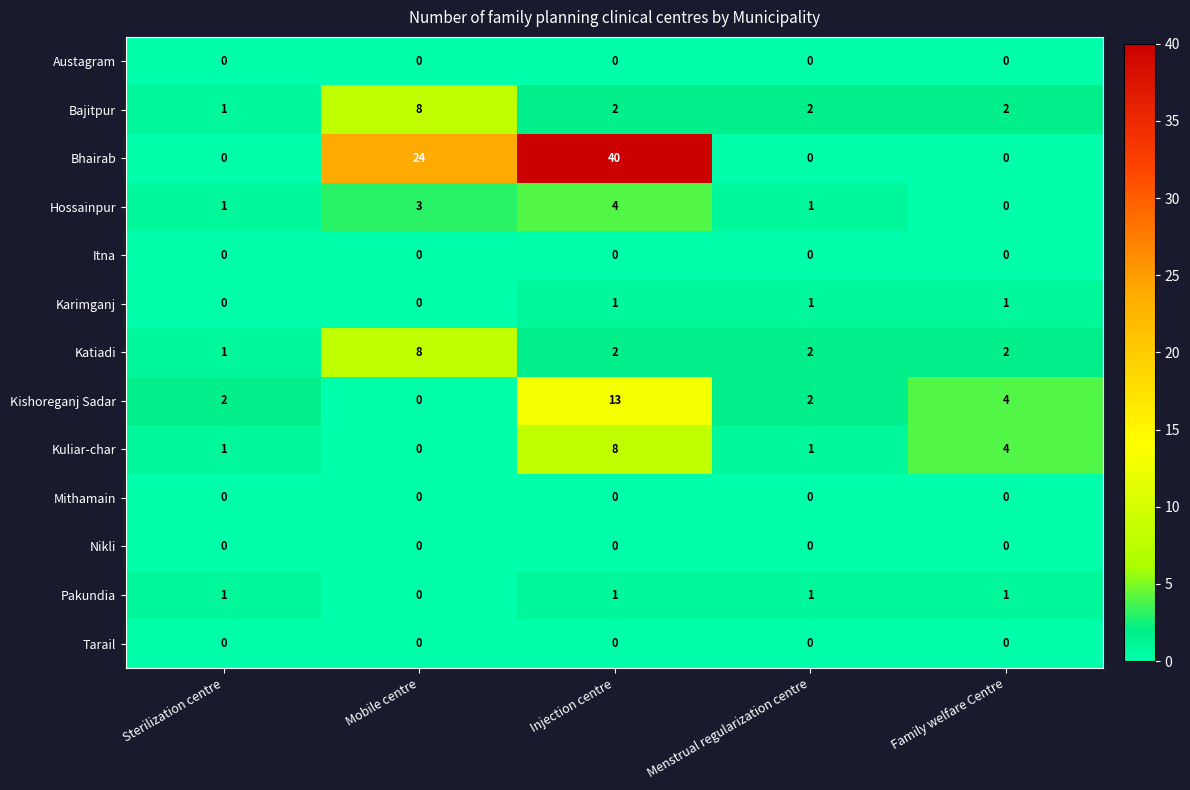

Which label corresponds to the largest value in the chart?

Injection centre